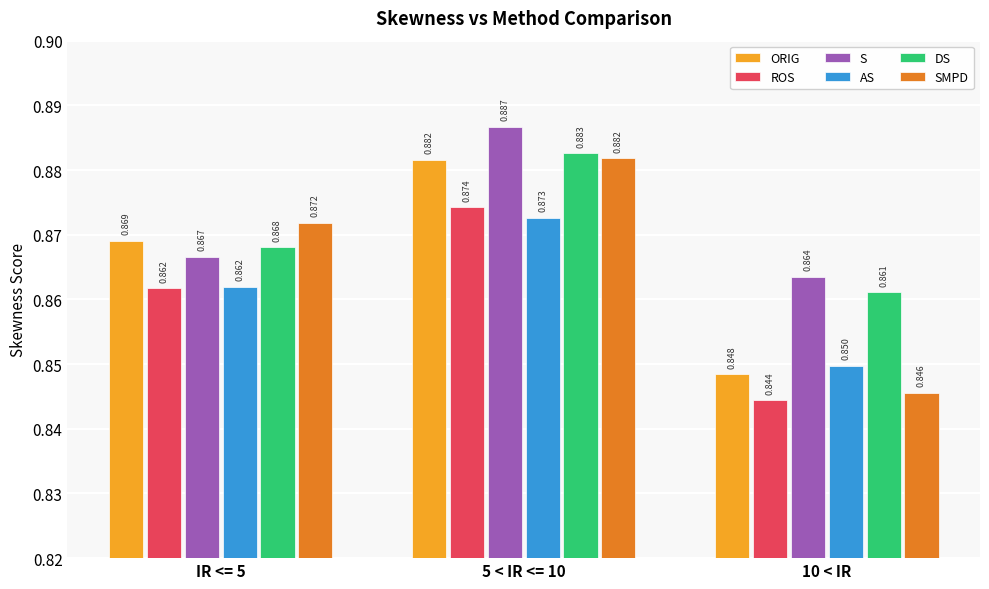

Which series has the largest total across all categories?

S